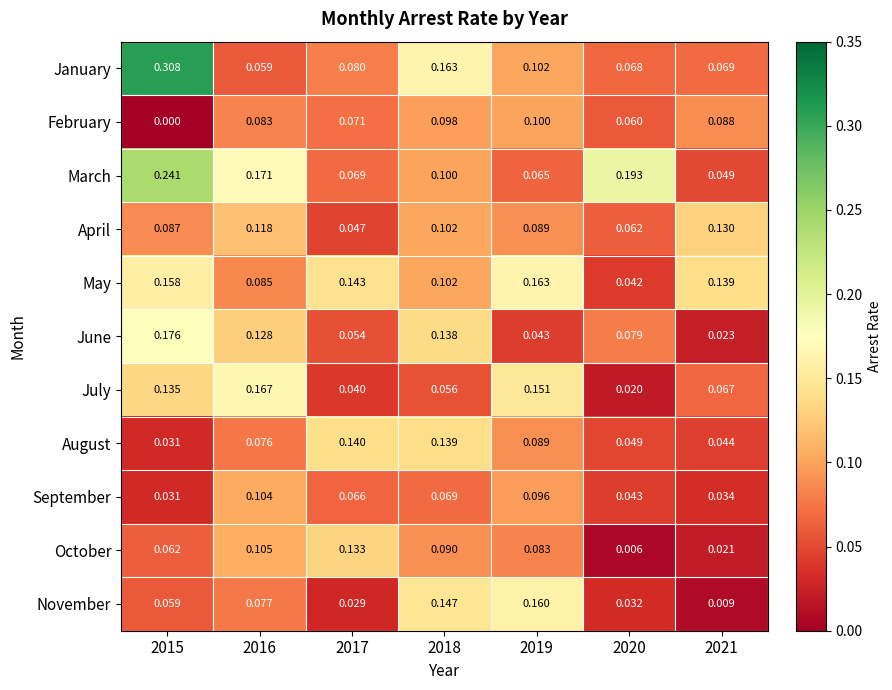

Which series has the largest total across all categories?

March